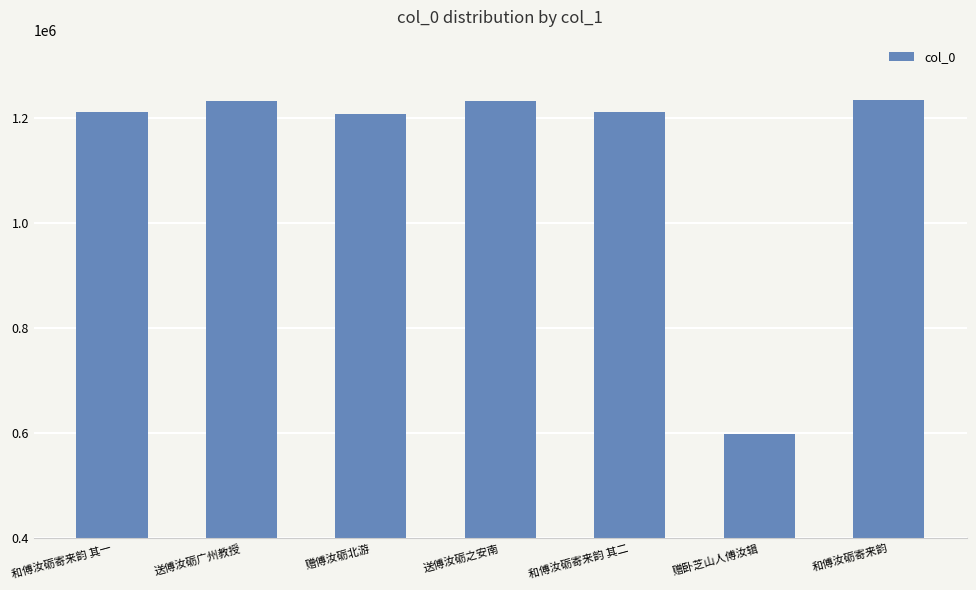

Read the value at 赠卧芝山人傅汝辑.

599038